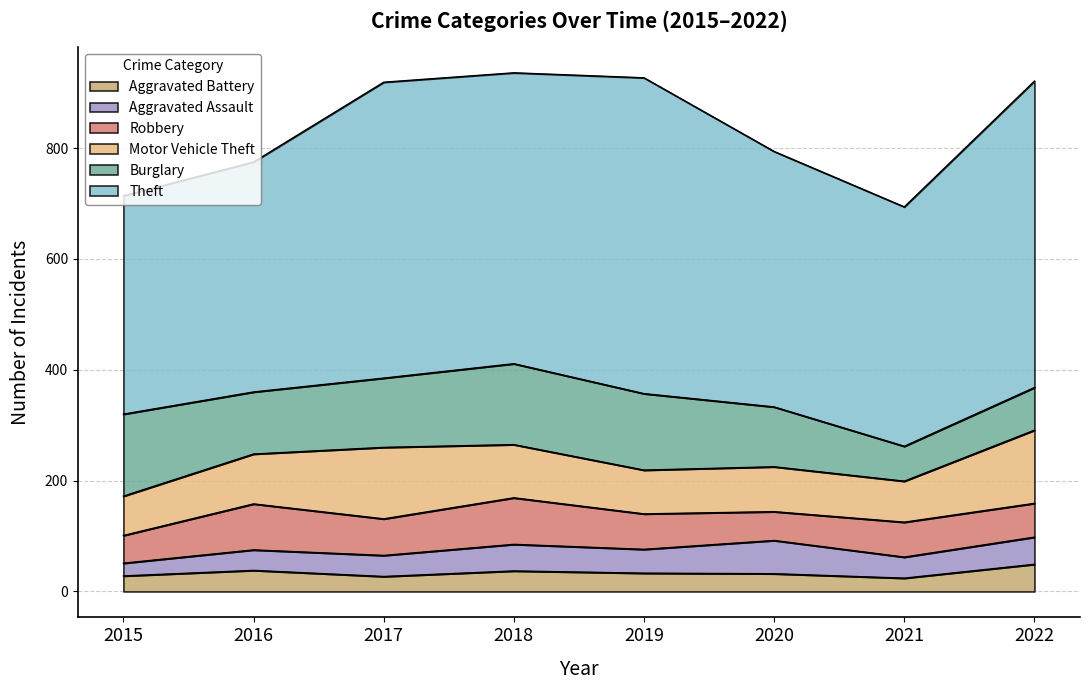

What is the difference between the maximum and minimum values in the Robbery series?

34